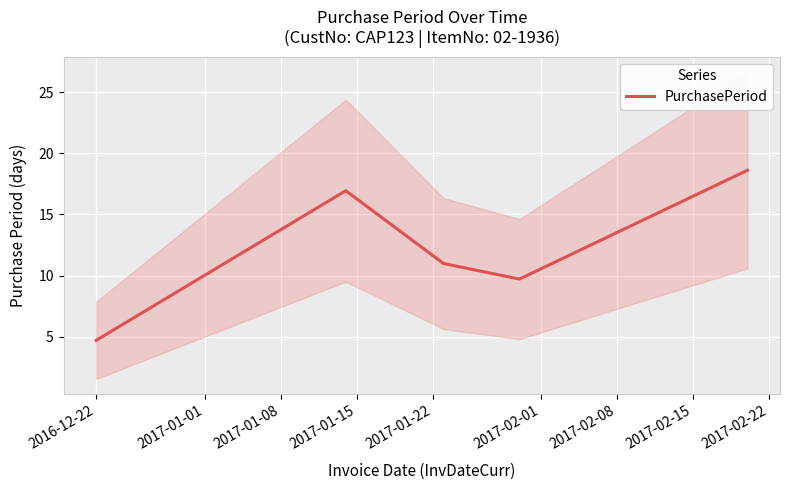

What is the minimum value for PurchasePeriod?

4.7